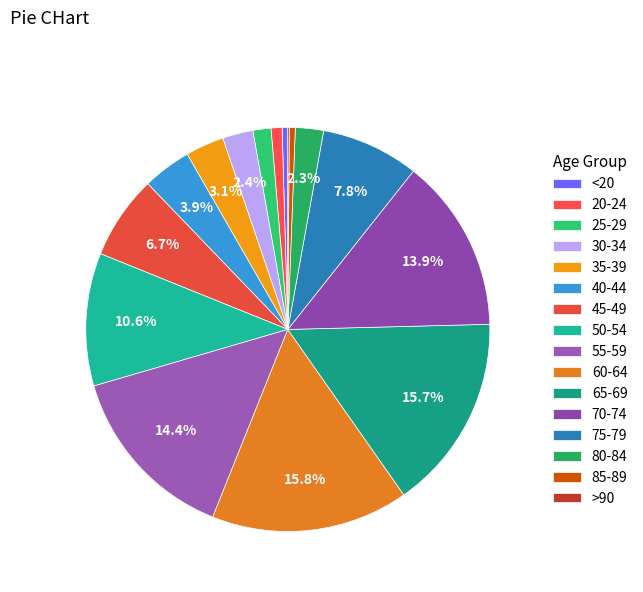

What is the change in value from 70-74 to 80-84?

-1597